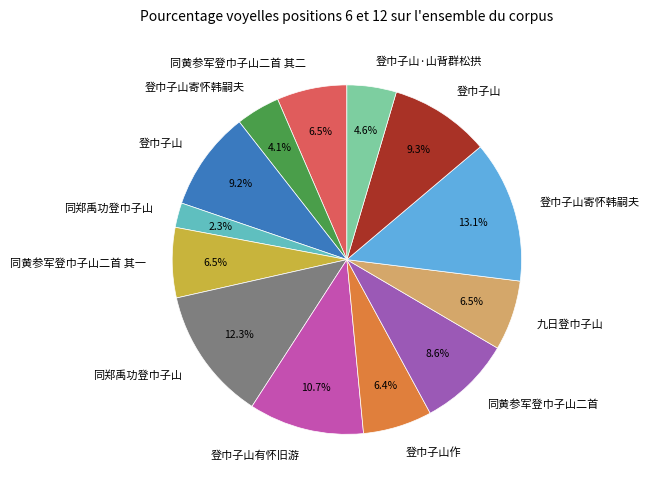

To the nearest percent, what is the difference between the largest and smallest slice percentages?

11%